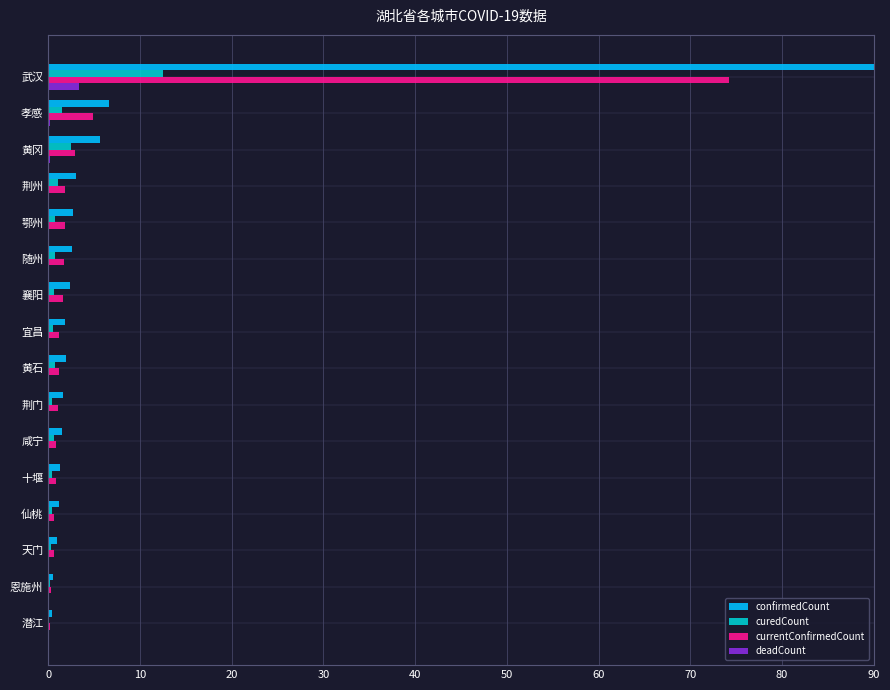

The currentConfirmedCount series shows 3.0 at 黄冈. True or false?

True